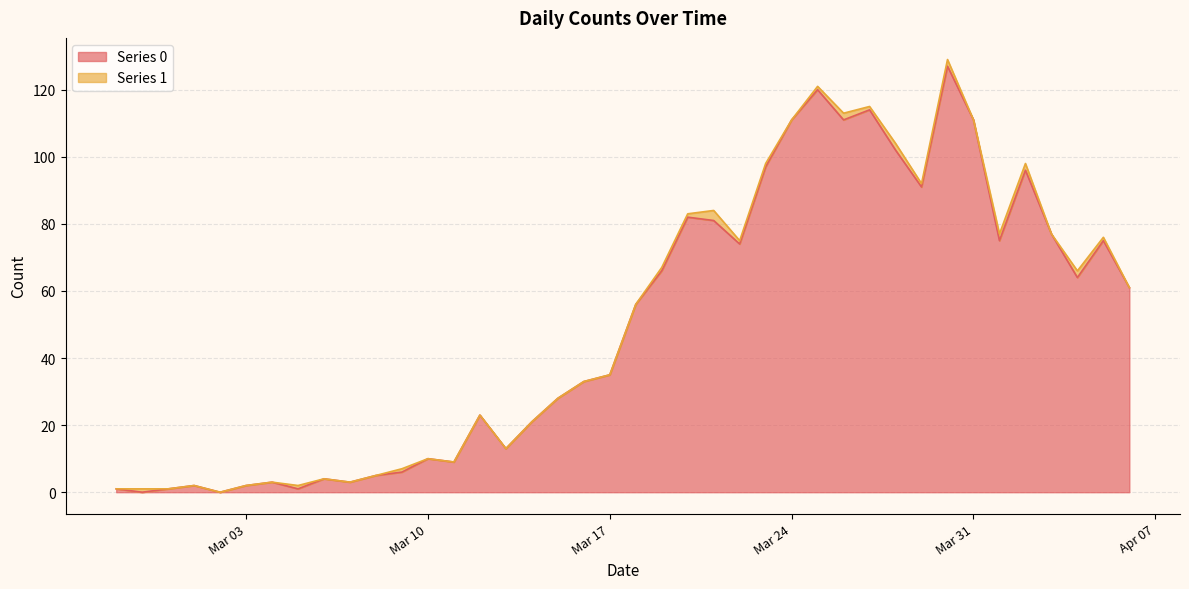

What is the average value?

50